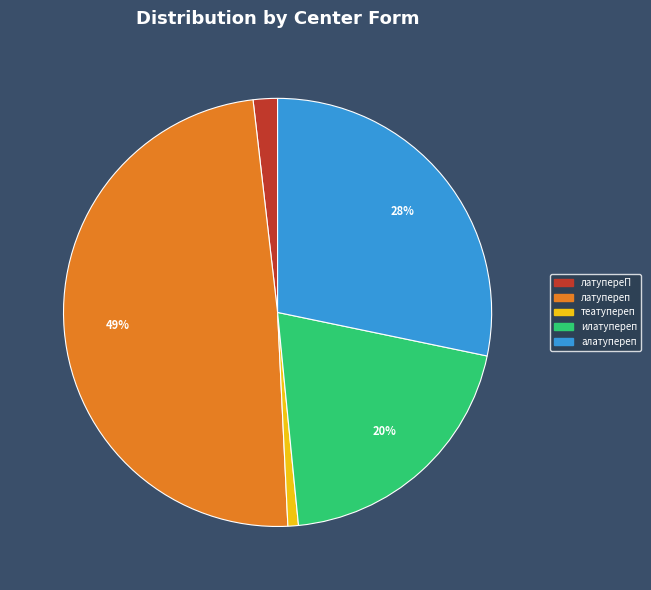

Is there a majority slice in this chart?

No